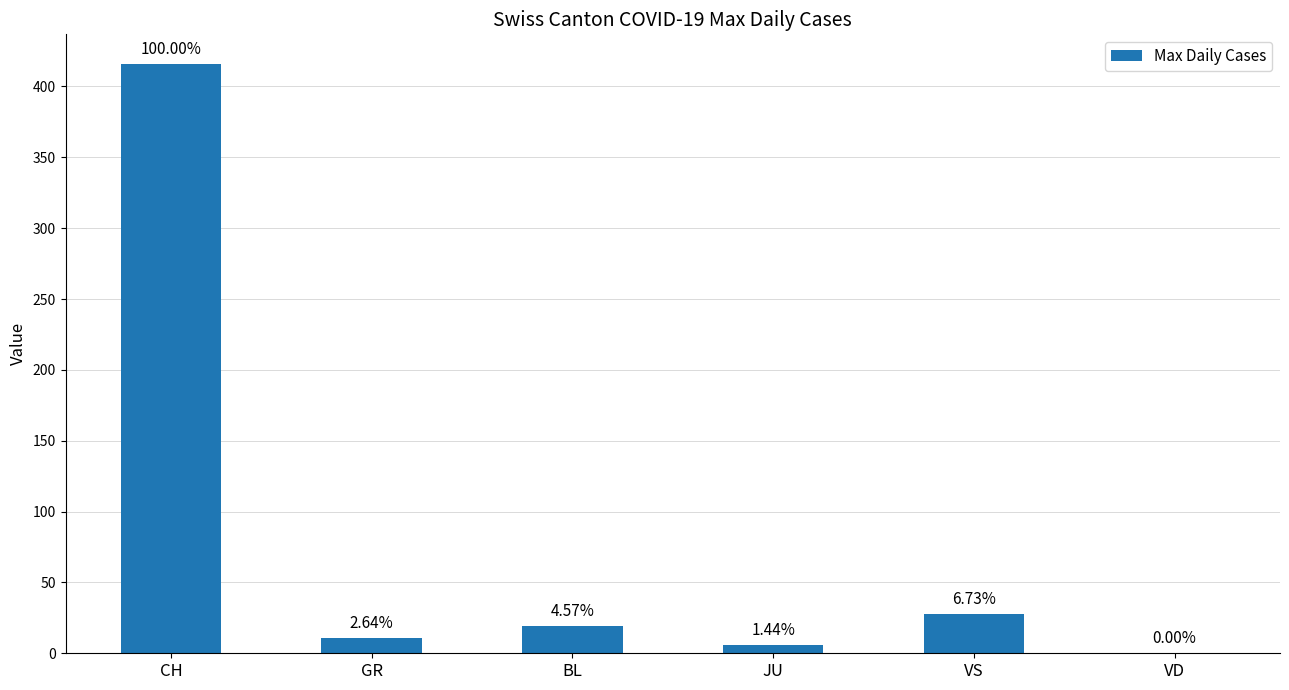

Are the bars horizontal?

No